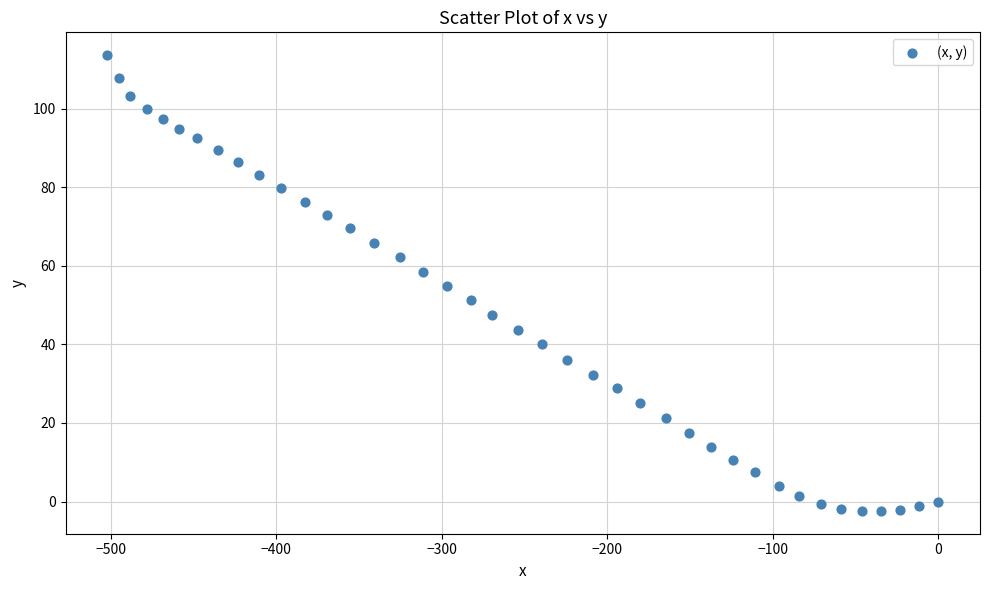

What is the range of X values (max minus min)?

502.3